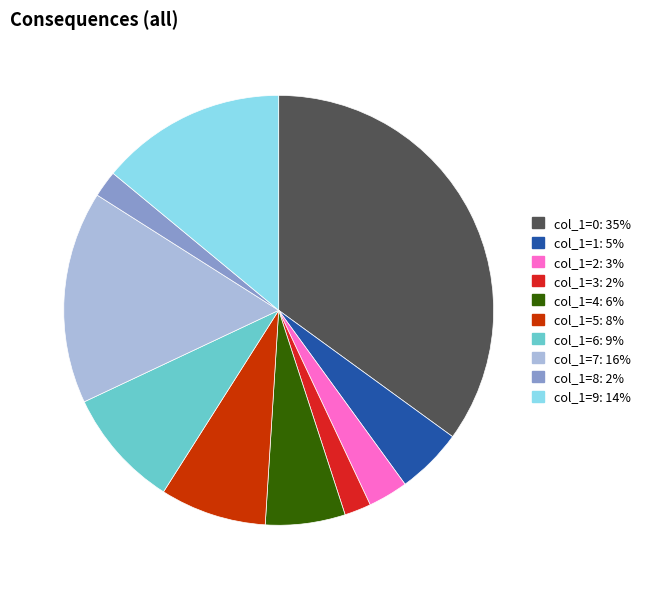

True or false: col_1=3 accounts for 2% of the total.

True